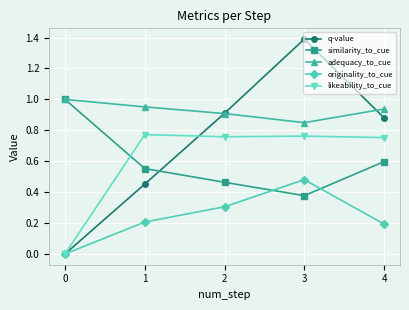

At which category is the sum across all series the highest?

3